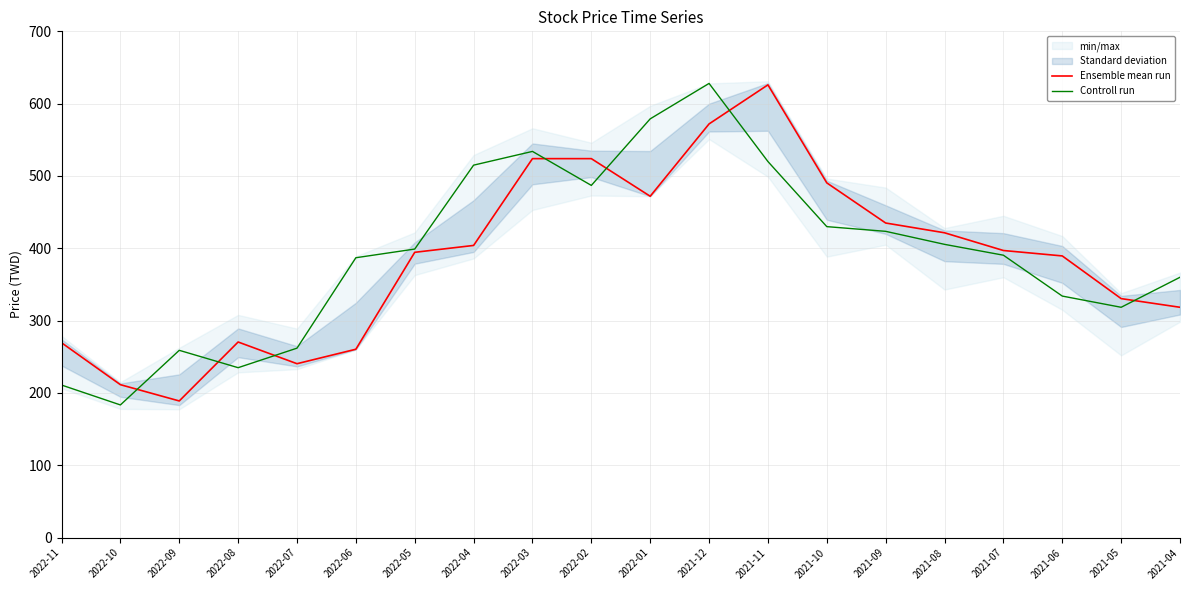

What is the difference between the maximum and minimum values in the Ensemble mean run series?

437.0